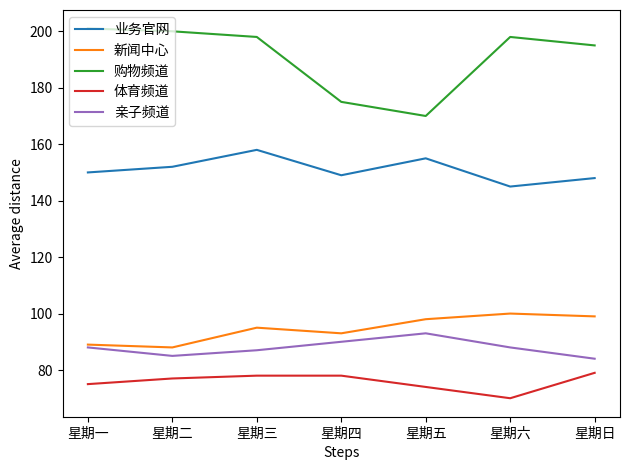

What is the difference between the highest and lowest values at 星期三?

120